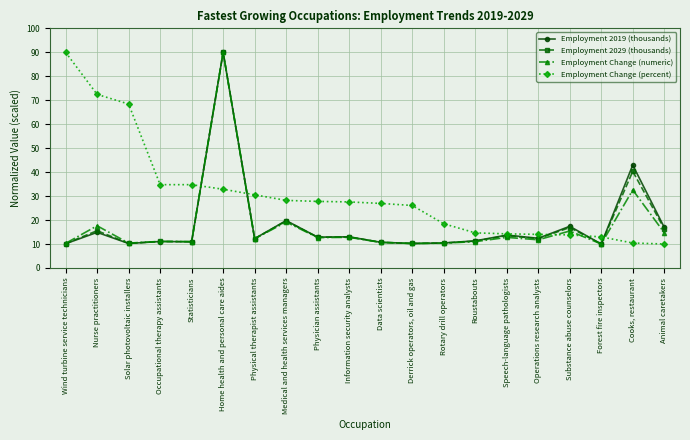

The value of Employment Change (numeric) at Derrick operators, oil and gas is 10.2. True or false?

True